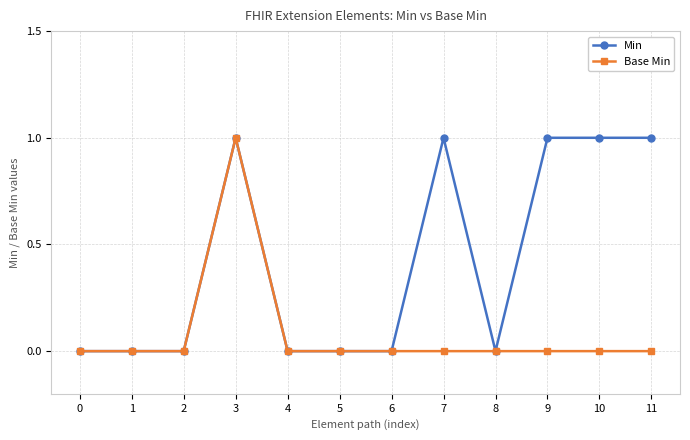

Is the value of Min at 10 greater than the value of Base Min at 11?

Yes